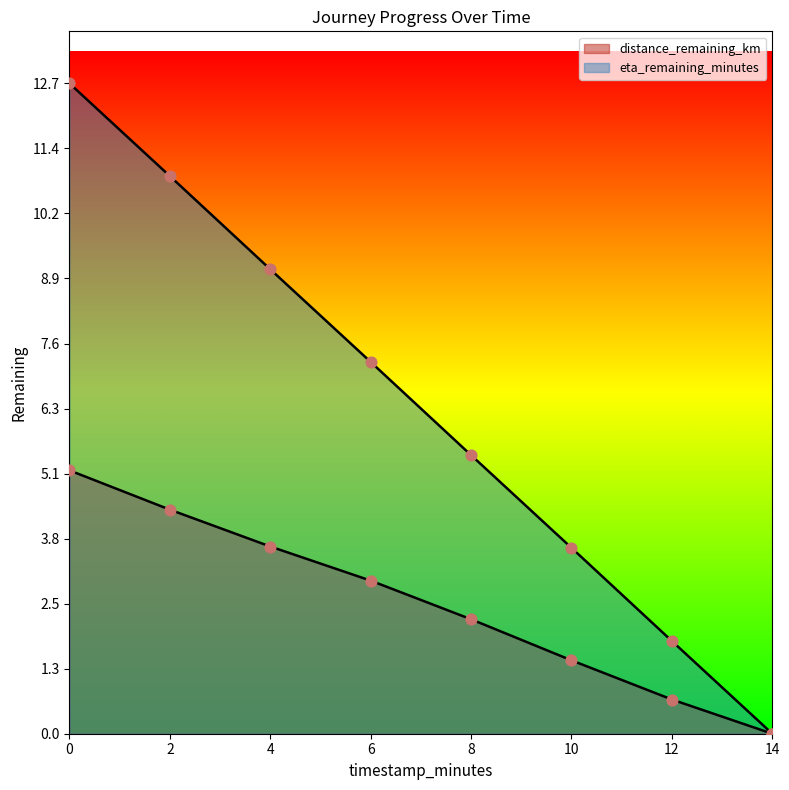

Which series has the largest total across all categories?

eta_remaining_minutes